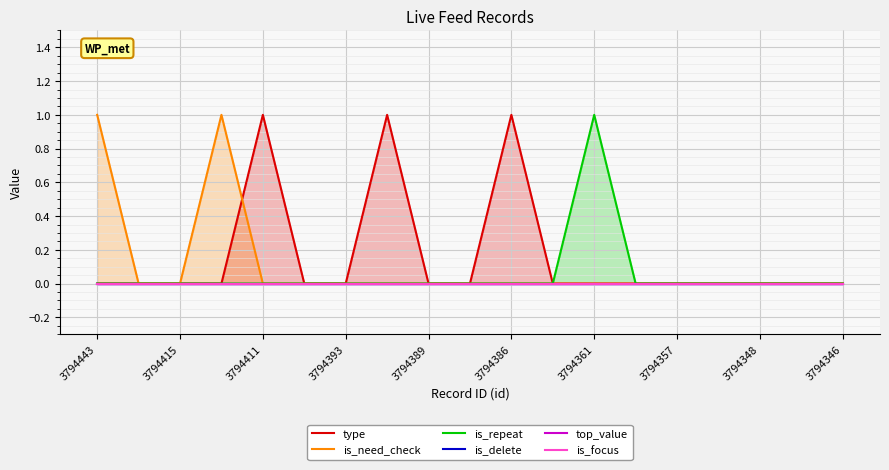

At how many categories does at least one series exceed 0?

6